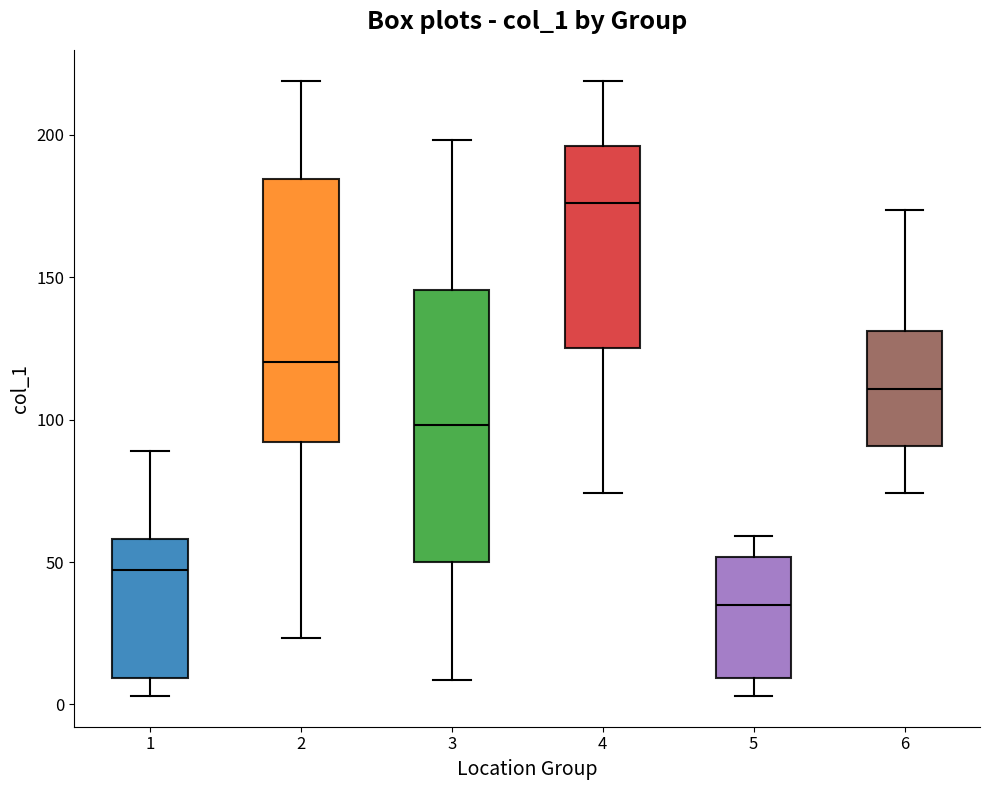

Where is the upper edge of the box at x = 5 on the y-axis? The values are not printed on the chart, so give them approximately, as read against the axis.

50